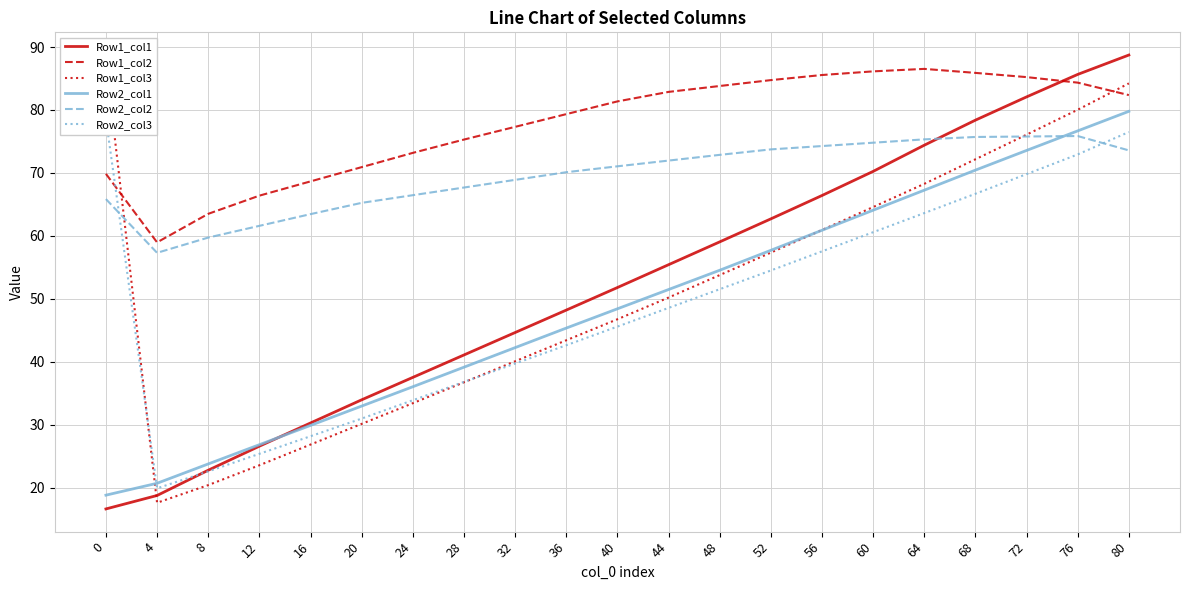

Is the value of Row1_col3 at 8 greater than the value of Row2_col3 at 36?

No